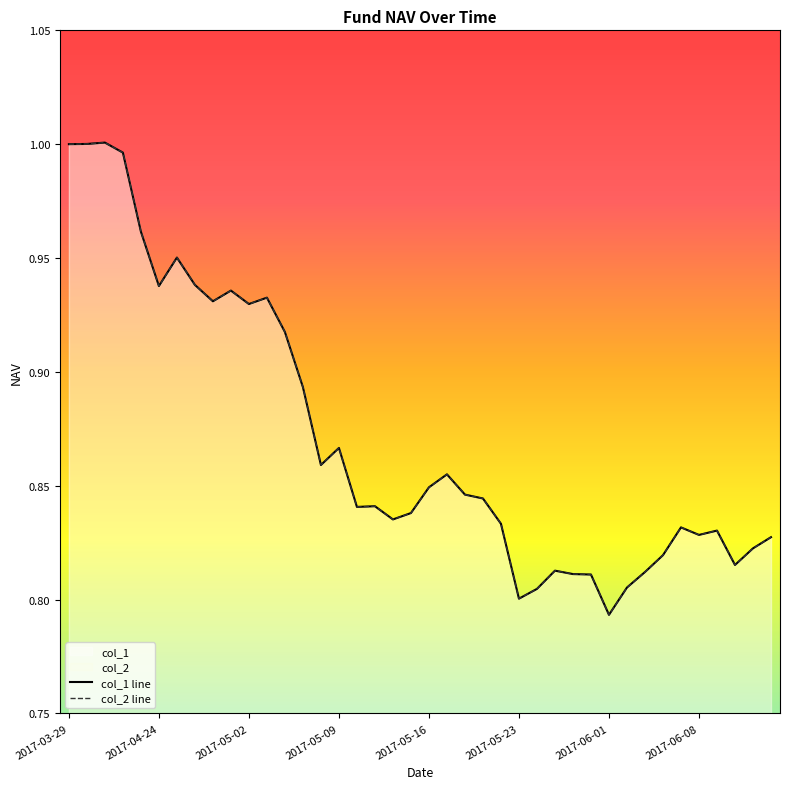

Reading left to right, list all the values displayed in this chart.

col_1 line: 1.0	1.0	1.0	1.0	1.0	0.9	1.0	0.9	0.9	0.9	0.9	0.9	0.9	0.9	0.9	0.9	0.8	0.8	0.8	0.8	0.8	0.9	0.8	0.8	0.8	0.8	0.8	0.8	0.8	0.8	0.8	0.8	0.8	0.8	0.8	0.8	0.8	0.8	0.8	0.8
col_2 line: 1.0	1.0	1.0	1.0	1.0	0.9	1.0	0.9	0.9	0.9	0.9	0.9	0.9	0.9	0.9	0.9	0.8	0.8	0.8	0.8	0.8	0.9	0.8	0.8	0.8	0.8	0.8	0.8	0.8	0.8	0.8	0.8	0.8	0.8	0.8	0.8	0.8	0.8	0.8	0.8